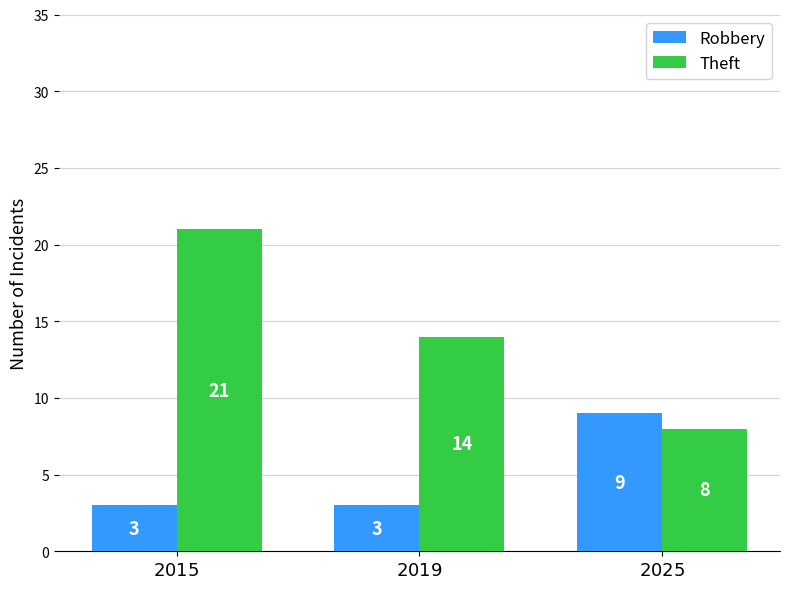

True or false: Robbery has a value of 3 at $\it{2019}$.

True